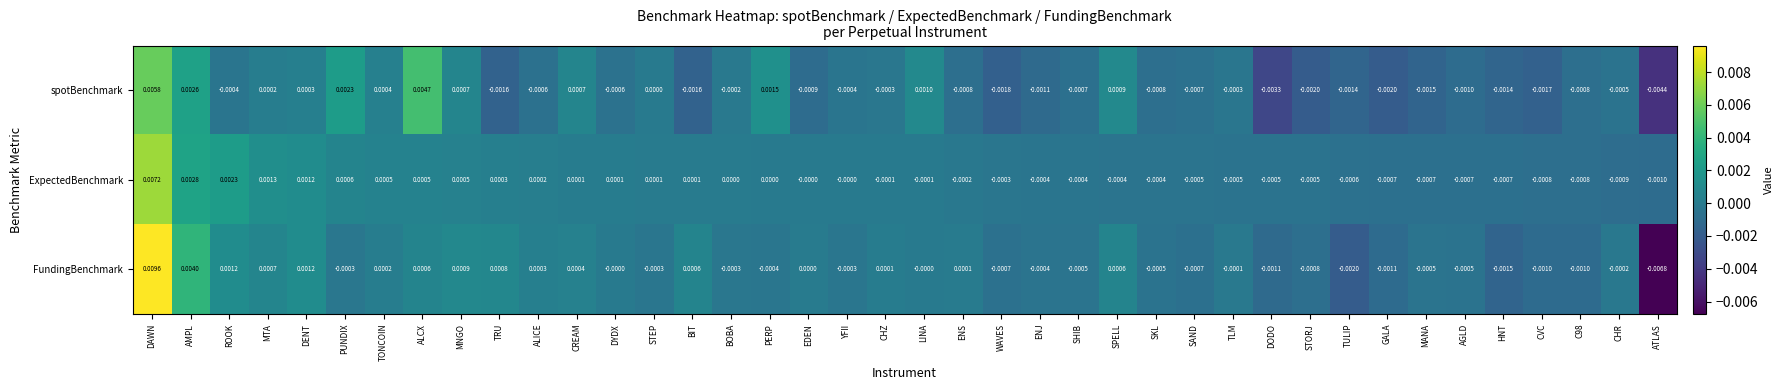

Which series has the largest total across all categories?

ExpectedBenchmark